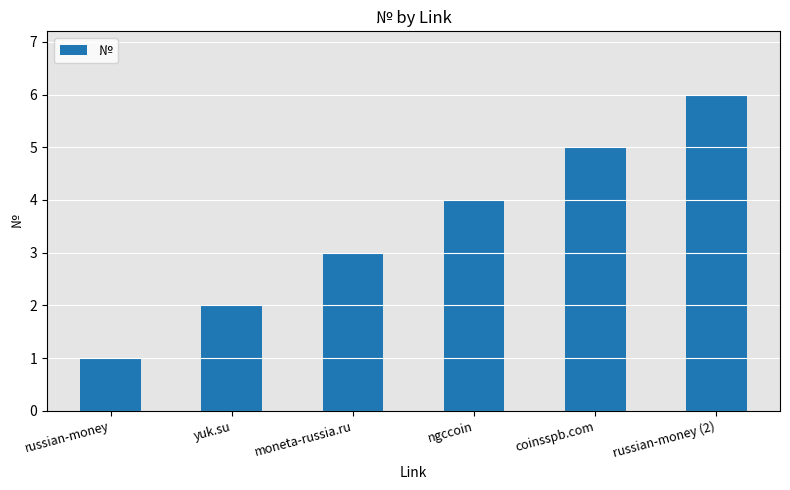

What is the greatest value displayed?

6